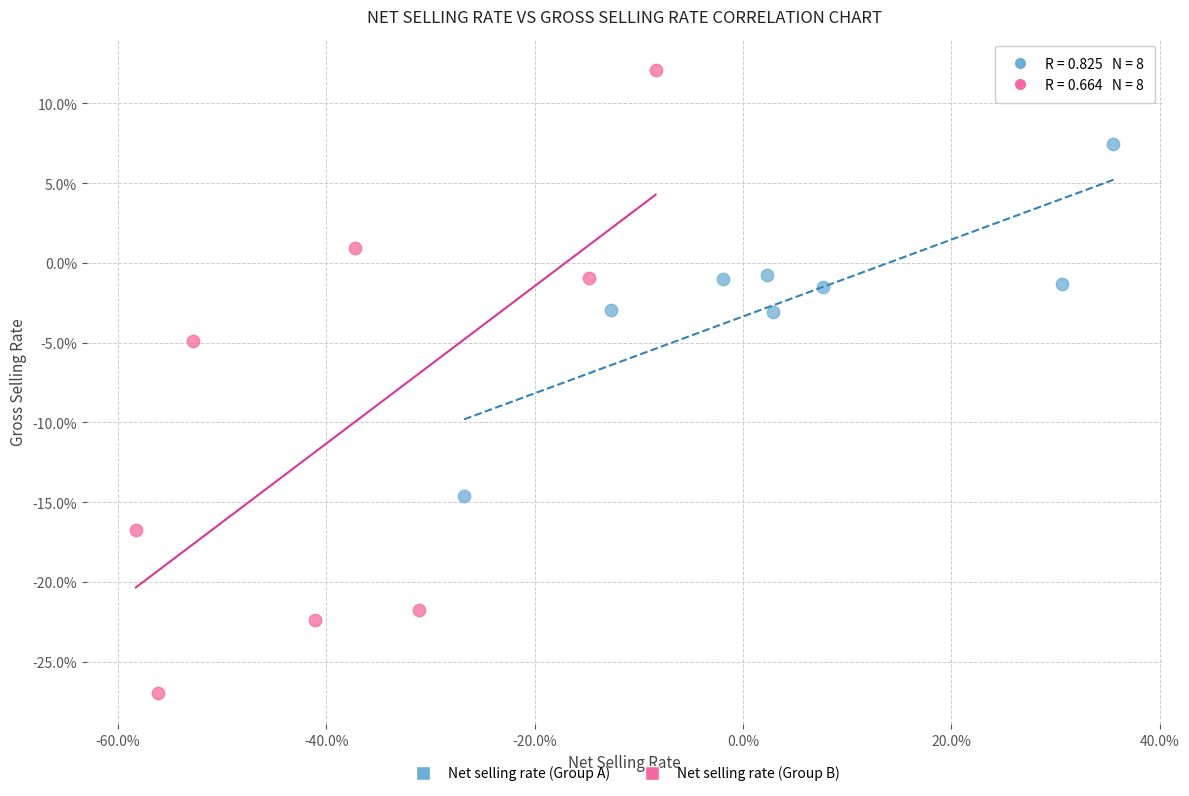

Which series reaches the minimum Y coordinate?

Net selling rate (Group B)